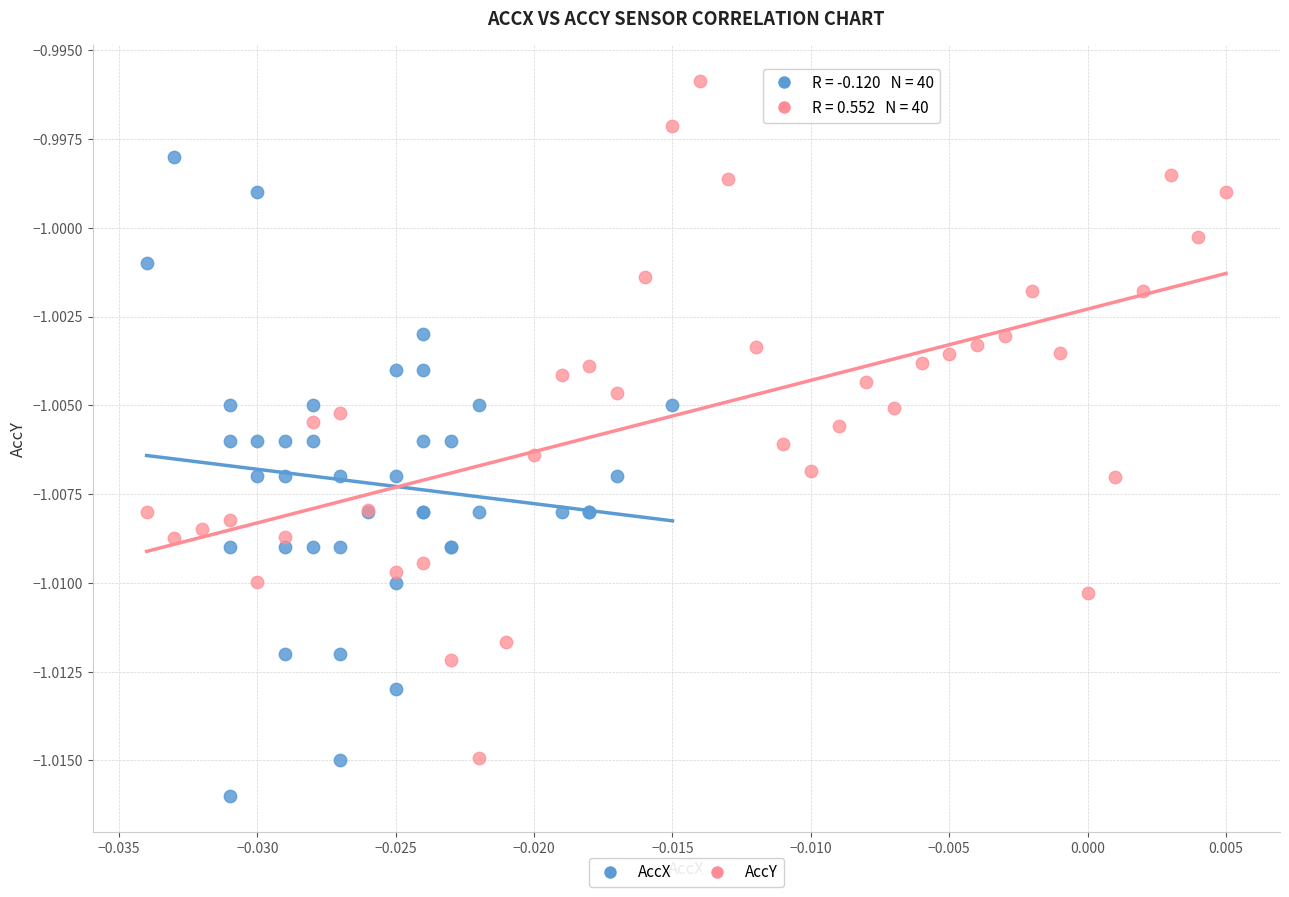

Which series has the widest spread of Y values?

AccY